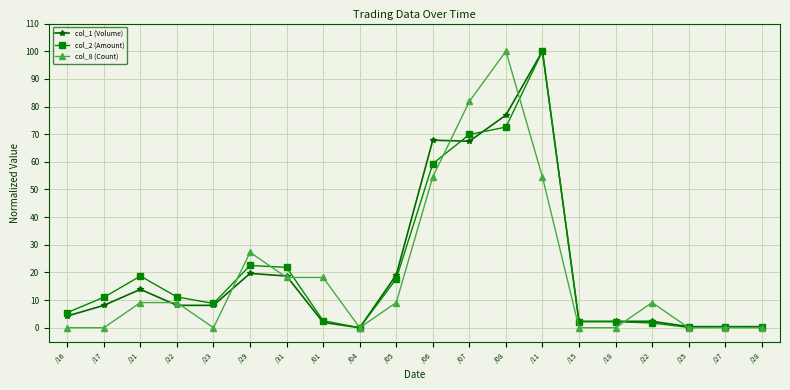

True or false: col_2 (Amount) has a value of 8.8 at /23.

True